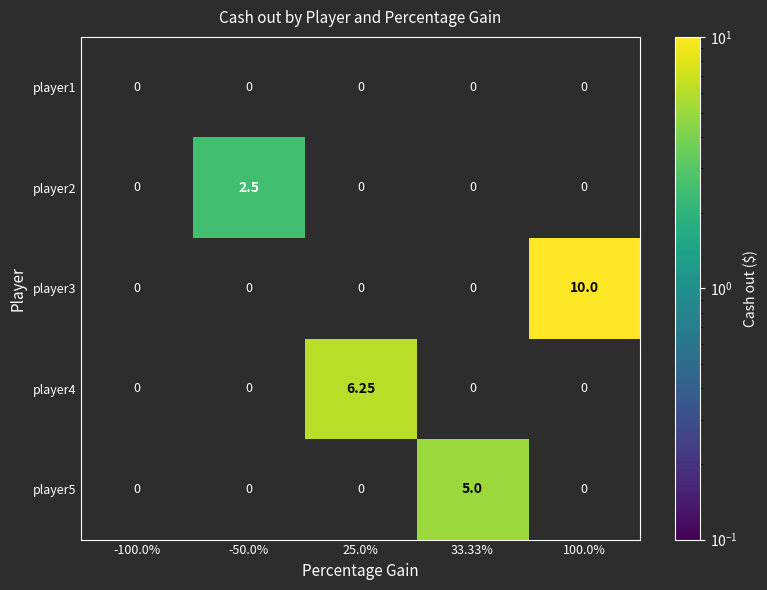

List the labels in order of player2 value, largest first.

-100.0%, -50.0%, 25.0%, 33.33%, 100.0%